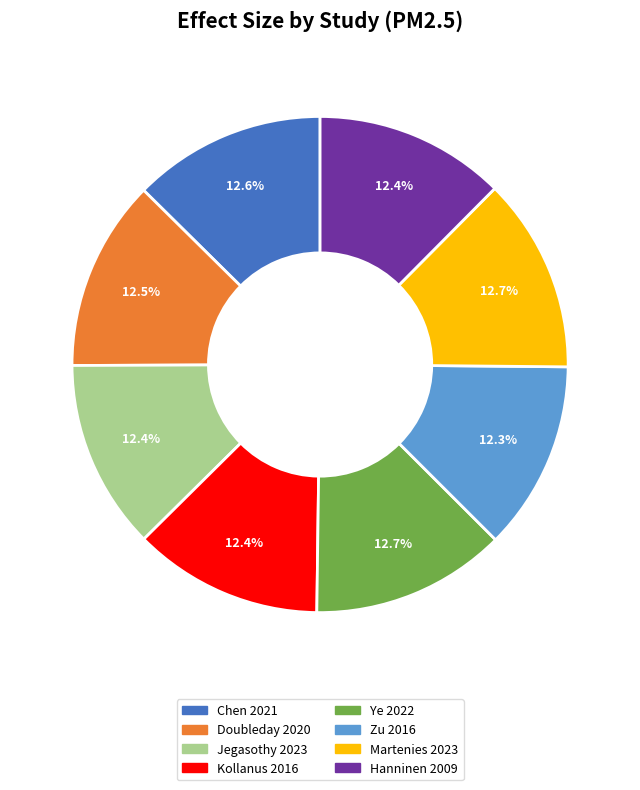

True or false: Chen 2021 accounts for 22% of the total.

False